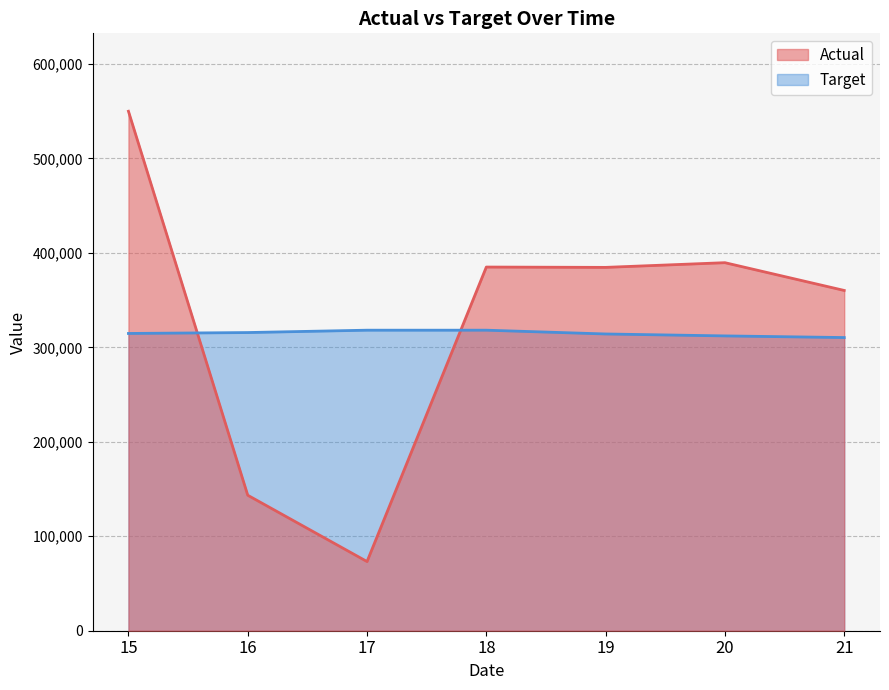

Reading left to right, what are all the values shown in this chart?

Actual: 15=549988	16=143446	17=73241	18=385041	19=384692	20=389664	21=360264
Target: 15=314722	16=315691	17=318194	18=318194	19=314181	20=312134	21=310396